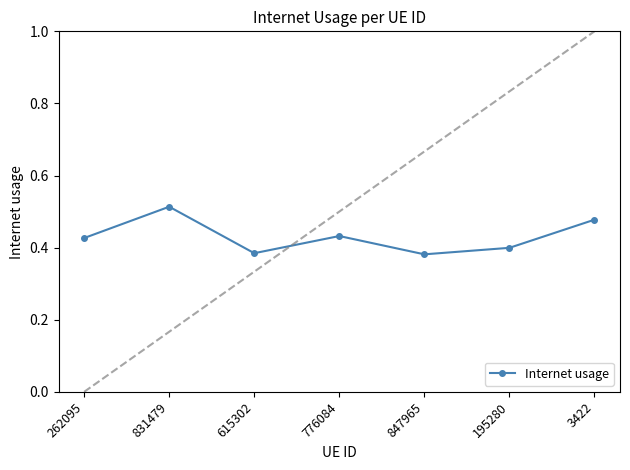

True or false: the data shows 0.7 at 3422.

False